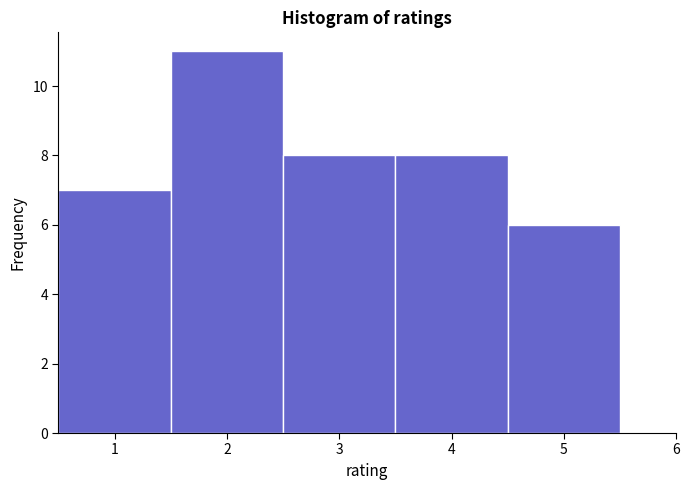

Reading left to right, transcribe this chart: for each bar, give the range it covers on the x-axis and its height. The values are not printed on the chart, so give them approximately, as read against the axis.

0.5 to 1.5: 7
1.5 to 2.5: 11
2.5 to 3.5: 8
3.5 to 4.5: 8
4.5 to 5.5: 6